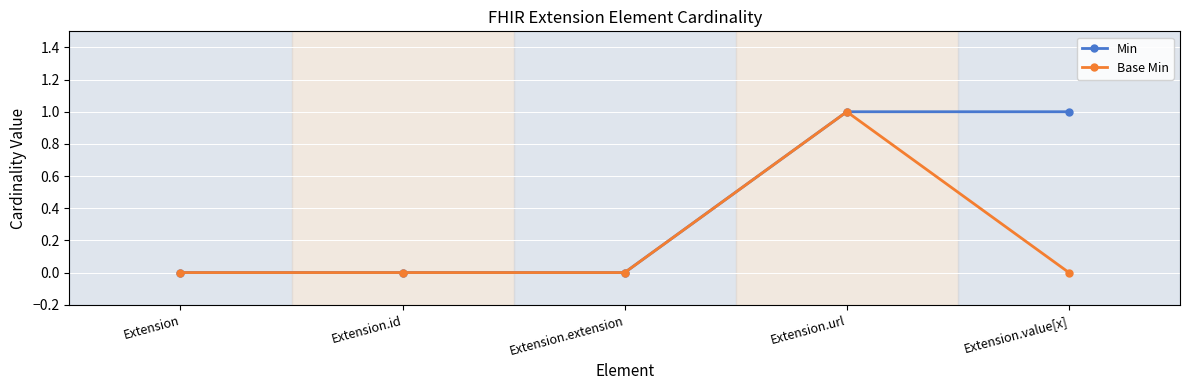

Is it true that Base Min equals 0 at Extension.url?

False